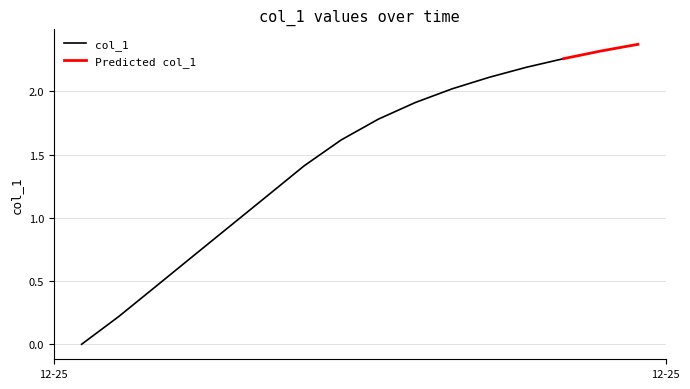

What is the difference between the second highest and second lowest values?

2.1